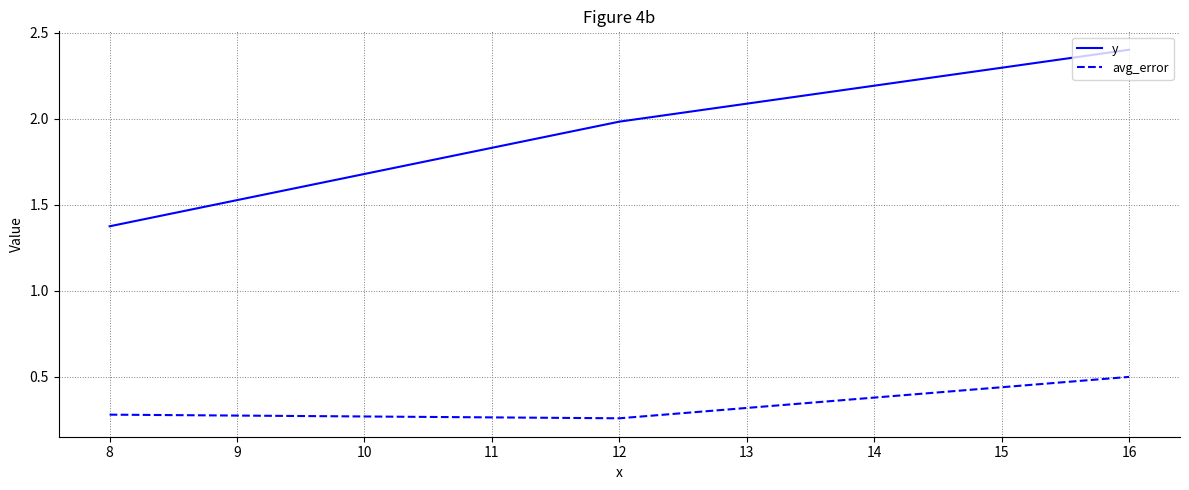

List the series in order of their overall mean, lowest first.

avg_error, y